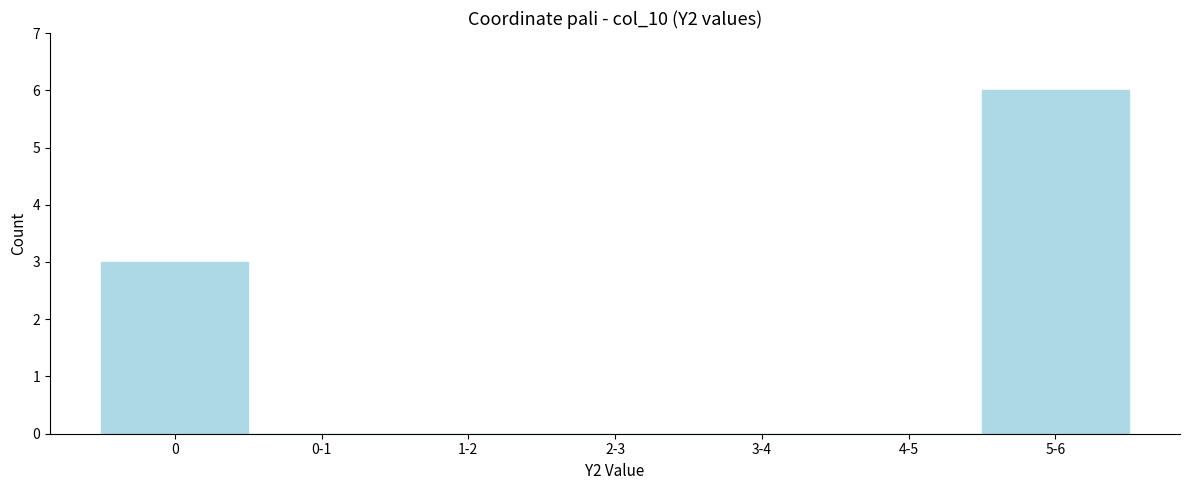

Reading left to right, list all the values displayed in this chart.

0=3	0-1=0	1-2=0	2-3=0	3-4=0	4-5=0	5-6=6